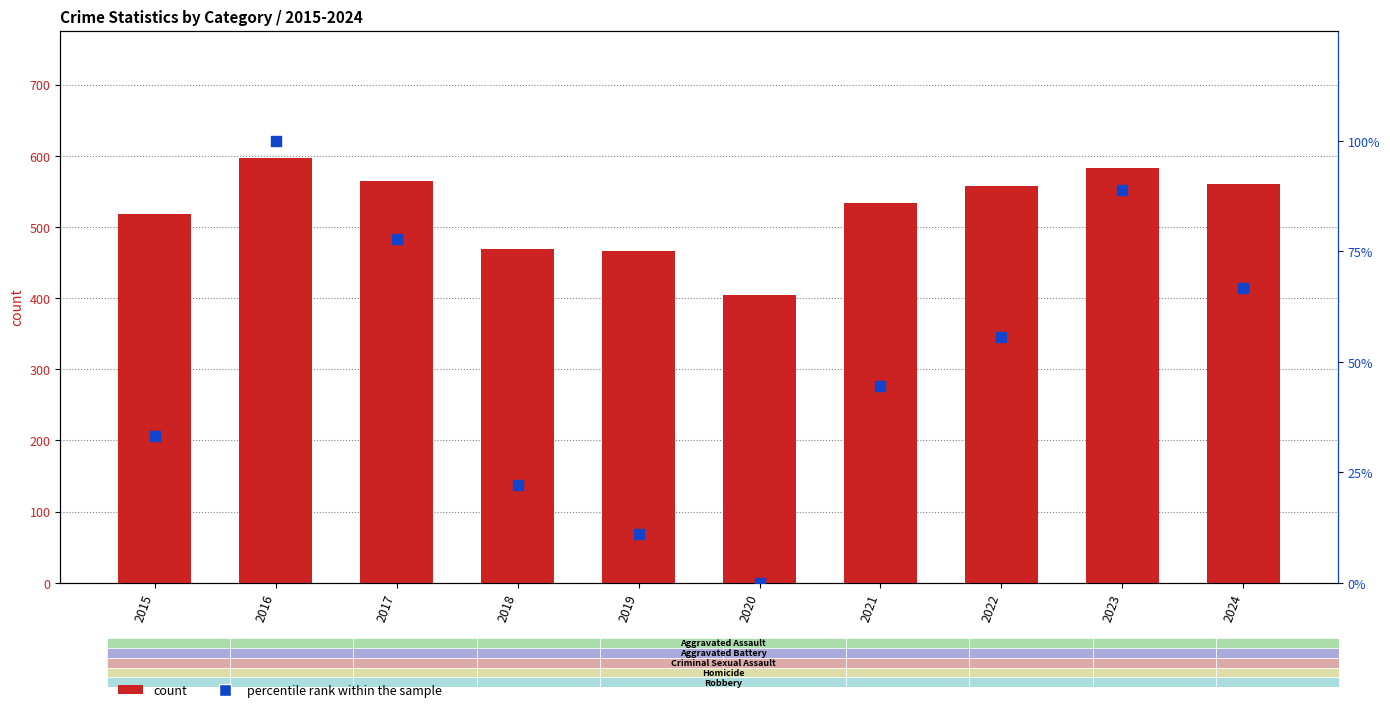

What are all the series names shown in the legend?

count, percentile rank within the sample